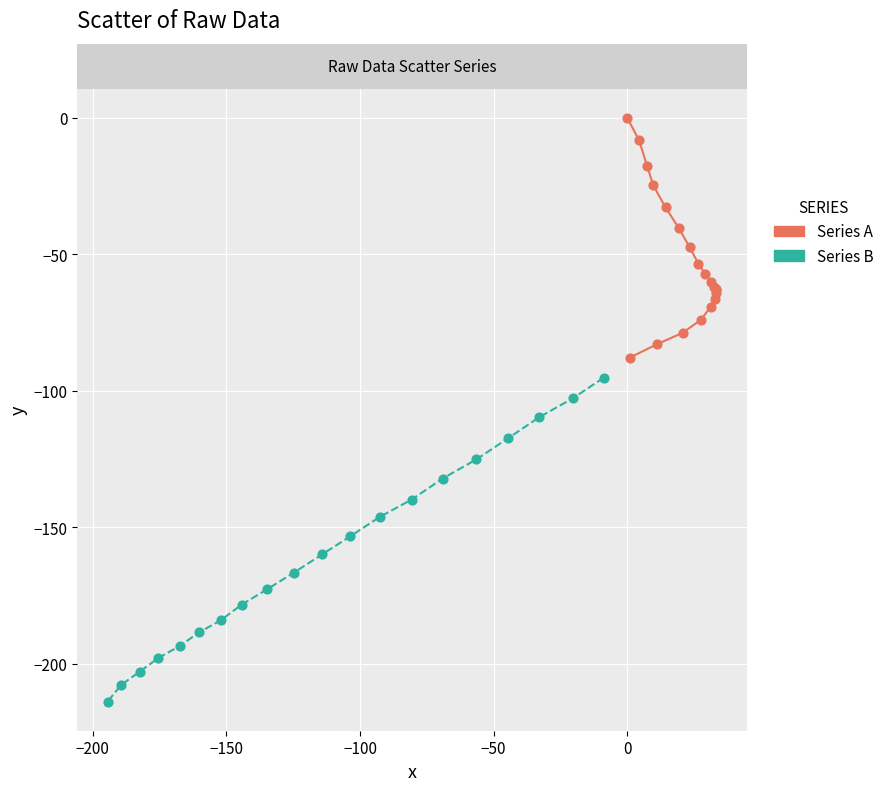

Which series contains the lowest Y value?

Series B